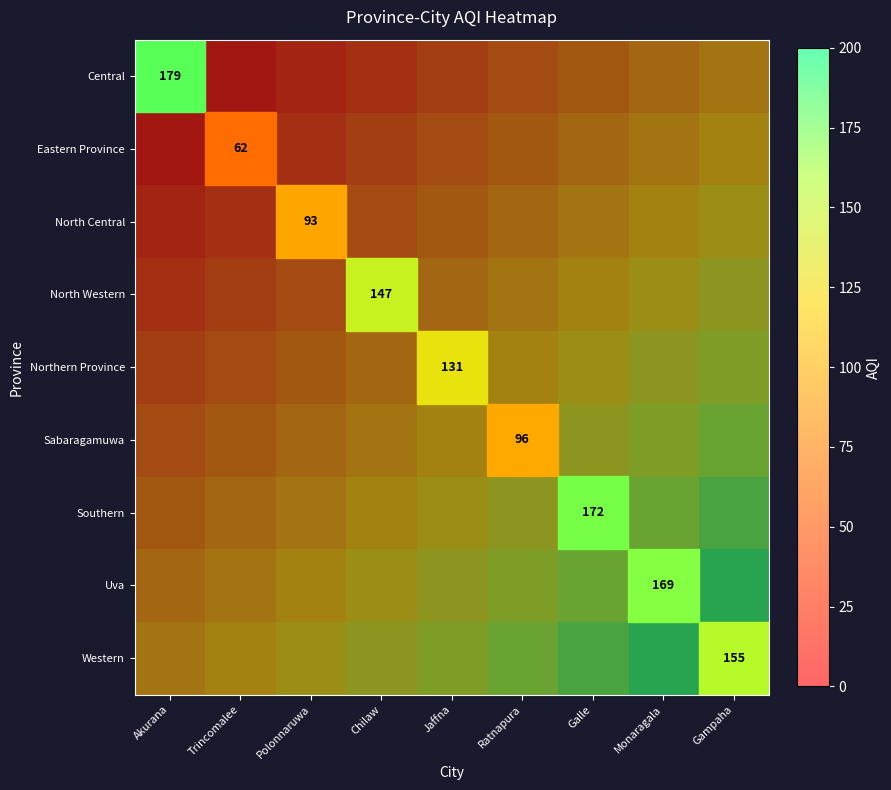

What is the difference between the highest and lowest values at Trincomalee?

100.0